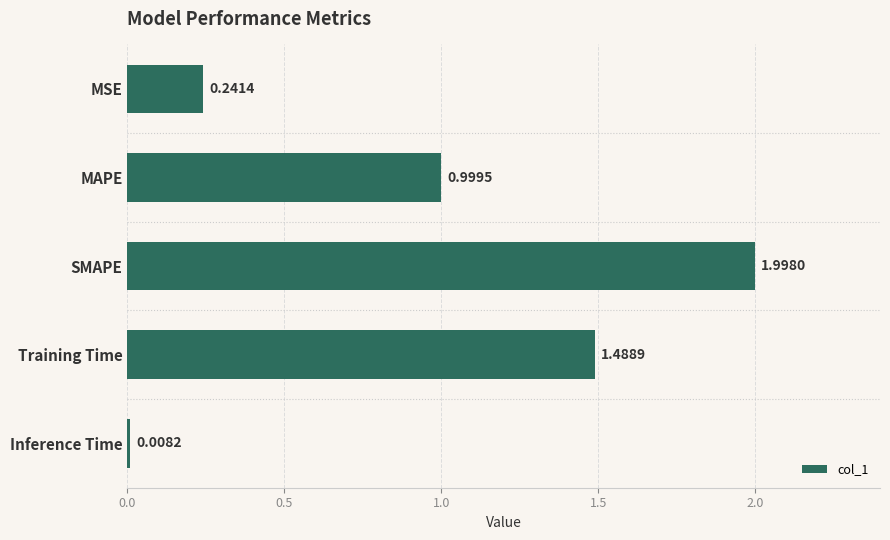

At which category does the chart reach its peak across all series?

SMAPE